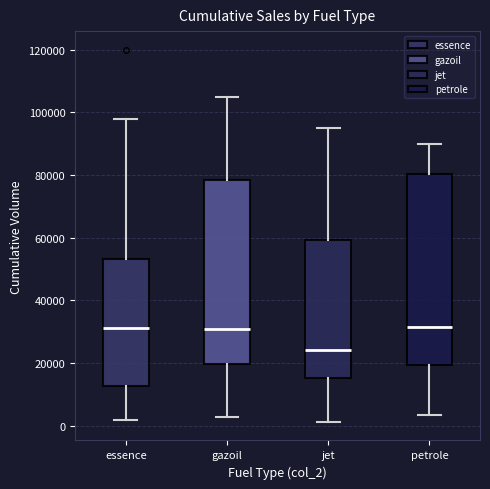

Reading left to right, read every box against the y-axis: the position of its median line, the range the box covers, and the ends of its whiskers. The values are not printed on the chart, so give them approximately, as read against the axis.

essence: median 32000, box 12000 to 54000, whiskers 2000 to 98000
gazoil: median 32000, box 20000 to 78000, whiskers 2000 to 106000
jet: median 24000, box 16000 to 60000, whiskers 2000 to 96000
petrole: median 32000, box 20000 to 80000, whiskers 4000 to 90000